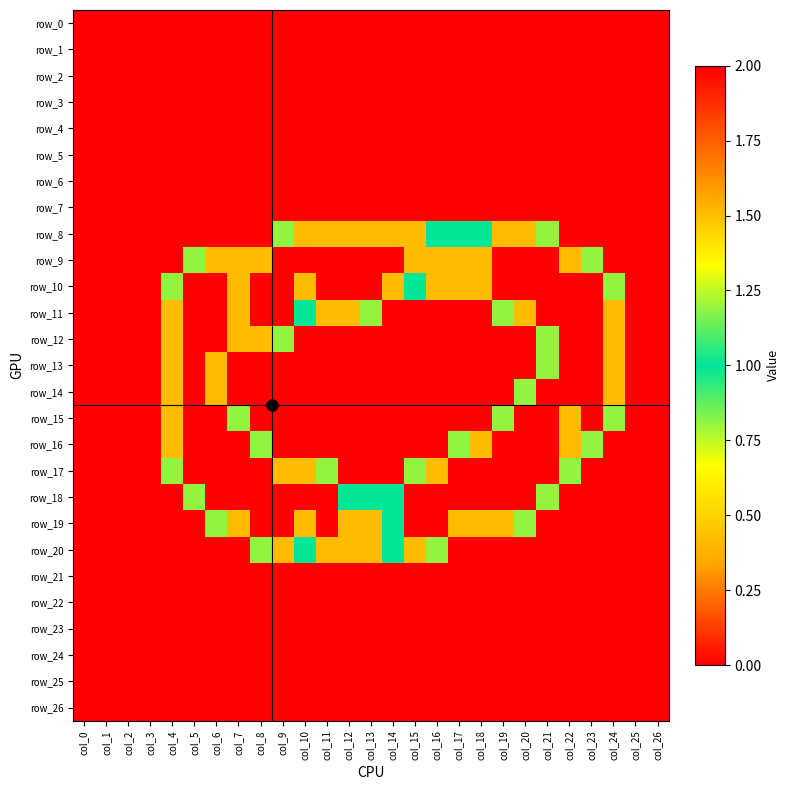

Is the value of row_17 at col_2 greater than the value of row_23 at col_10?

No